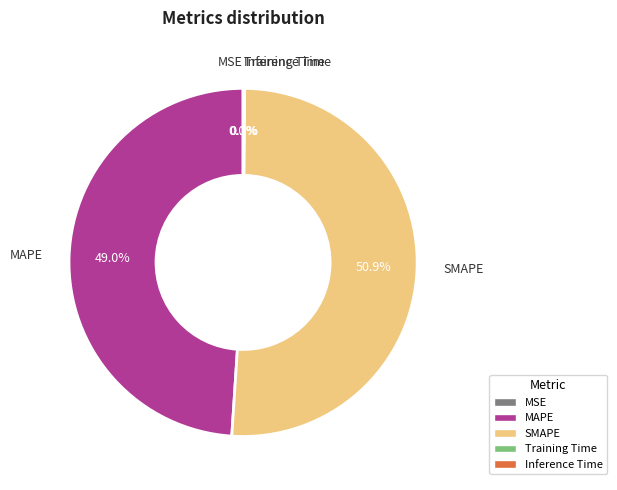

What is the largest slice in the pie chart?

SMAPE